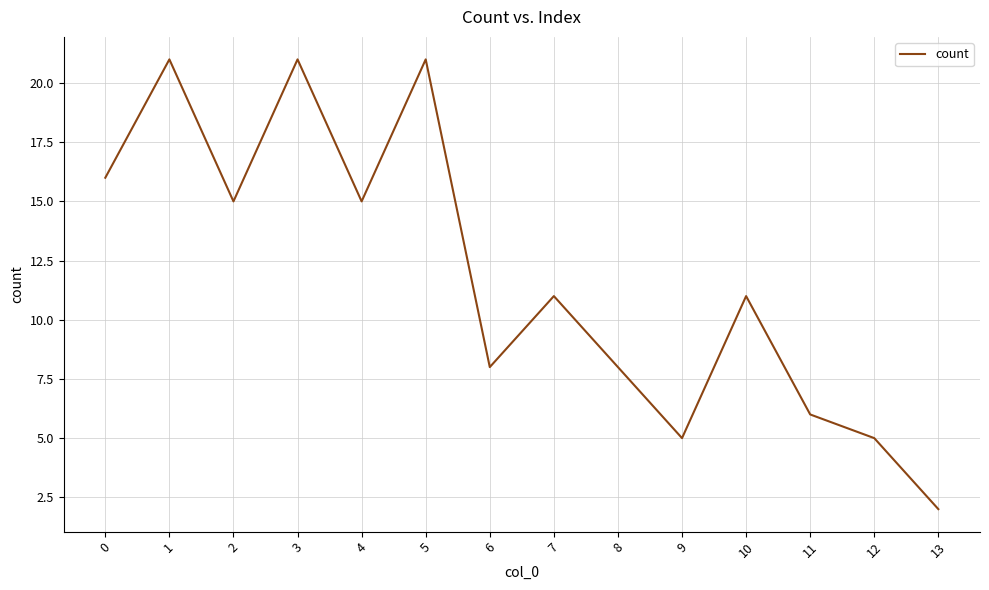

True or false: the data shows 2 at 12.

False